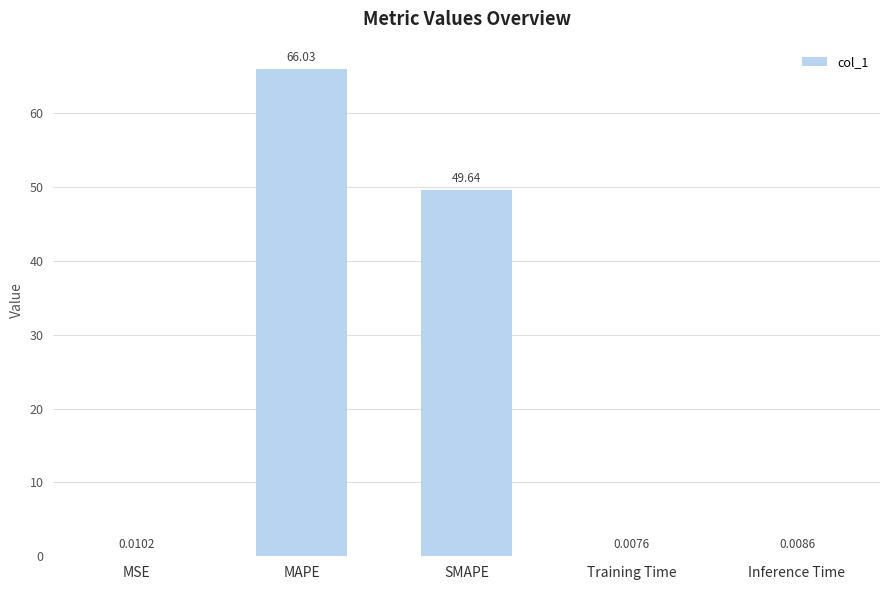

Between Training Time and MSE, which is larger?

MSE